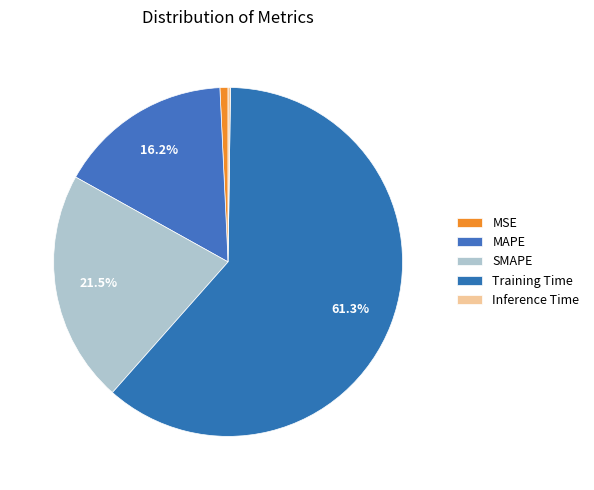

The MSE slice represents 1% of the pie. True or false?

True